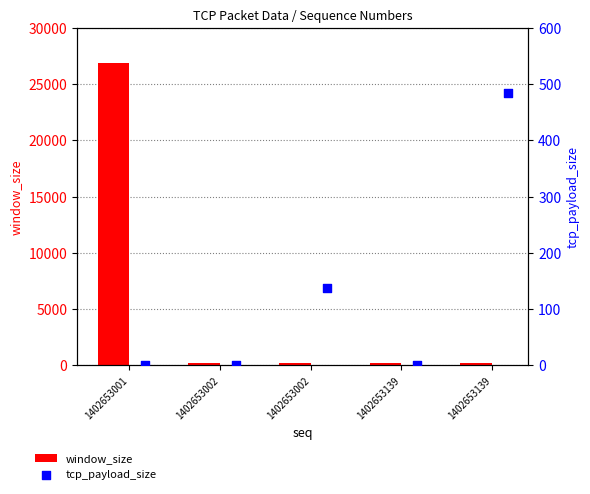

Is the value of tcp_payload_size at 1402653001 greater than the value of window_size at 1402653002?

No